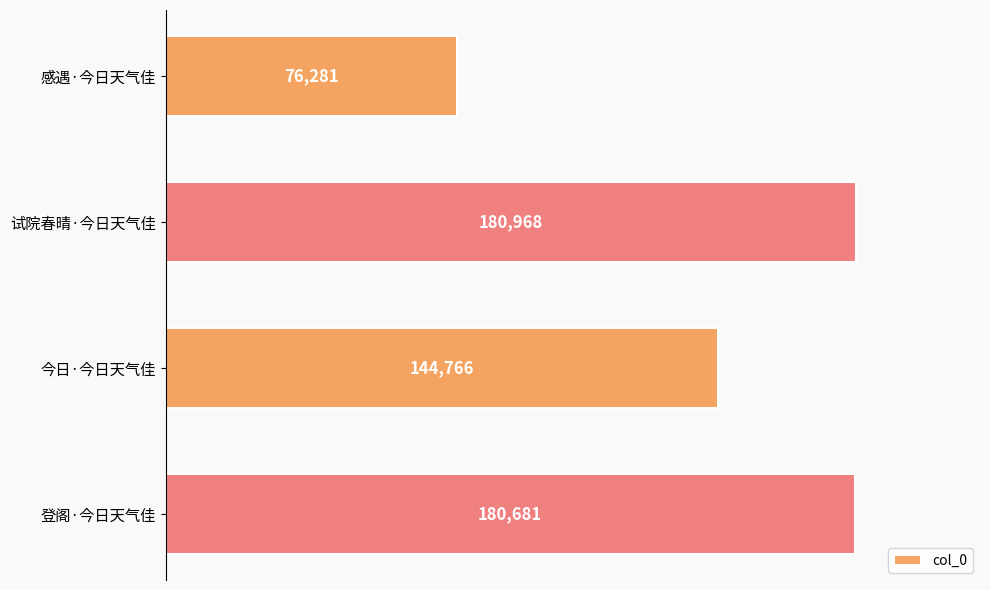

Count the number of data series in this chart.

1